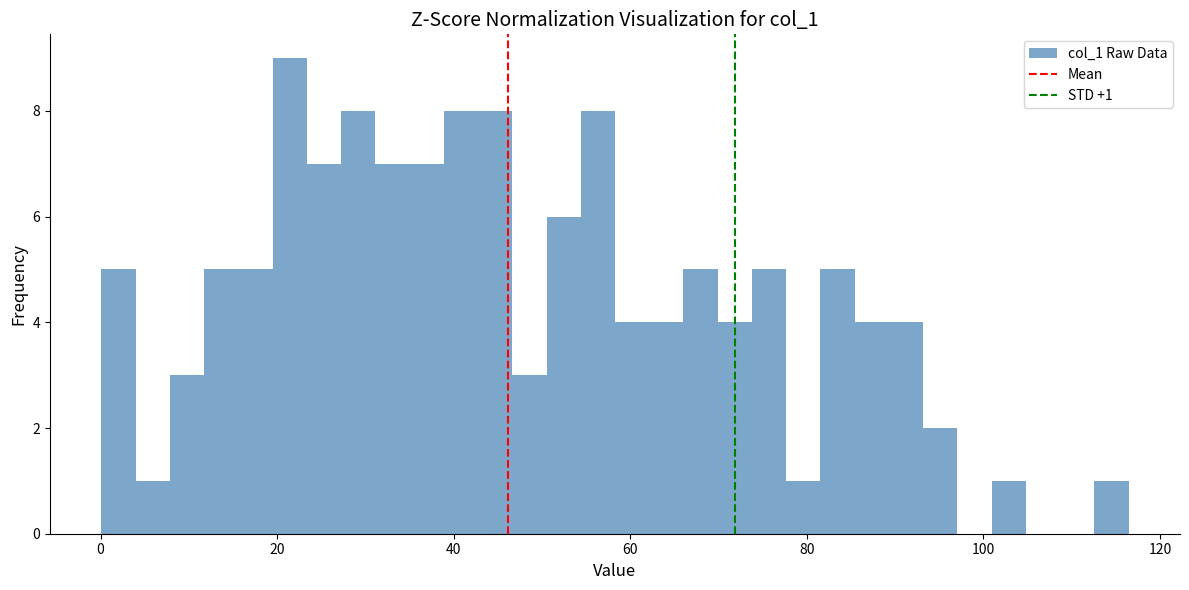

Around what value on the x-axis is the tallest bar? Give the approximate position of its centre, as read against the axis.

22